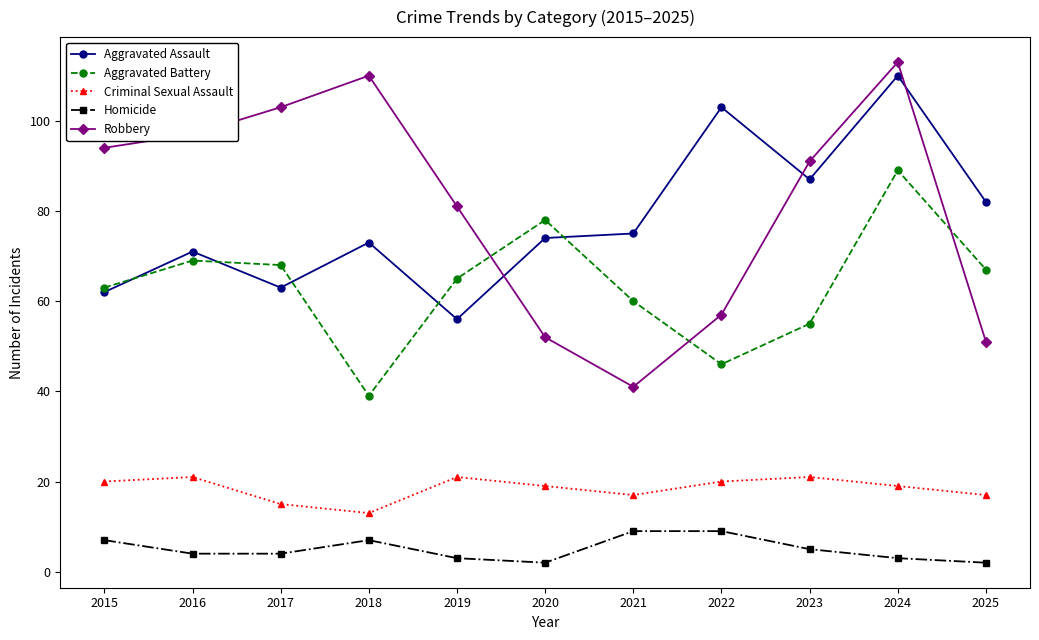

The value of Robbery at 2020 is 52. True or false?

True